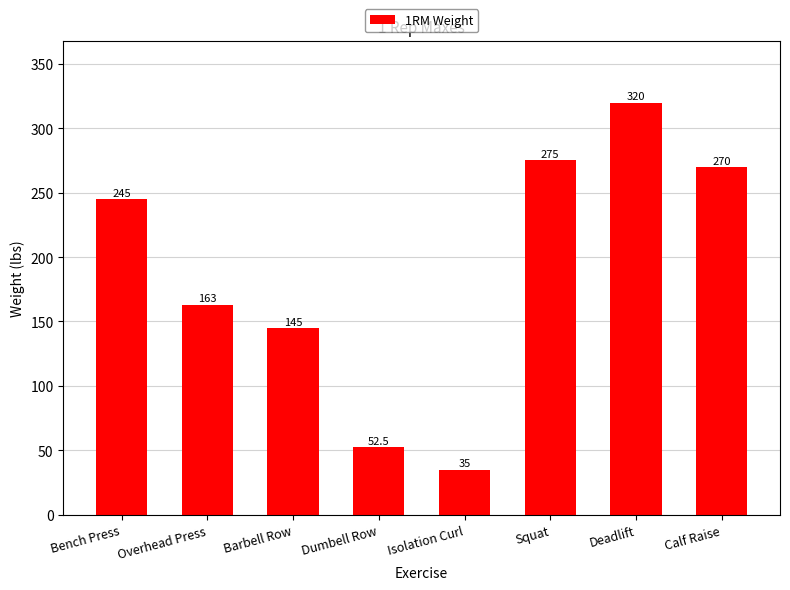

The value at Overhead Press is 230.3. True or false?

False